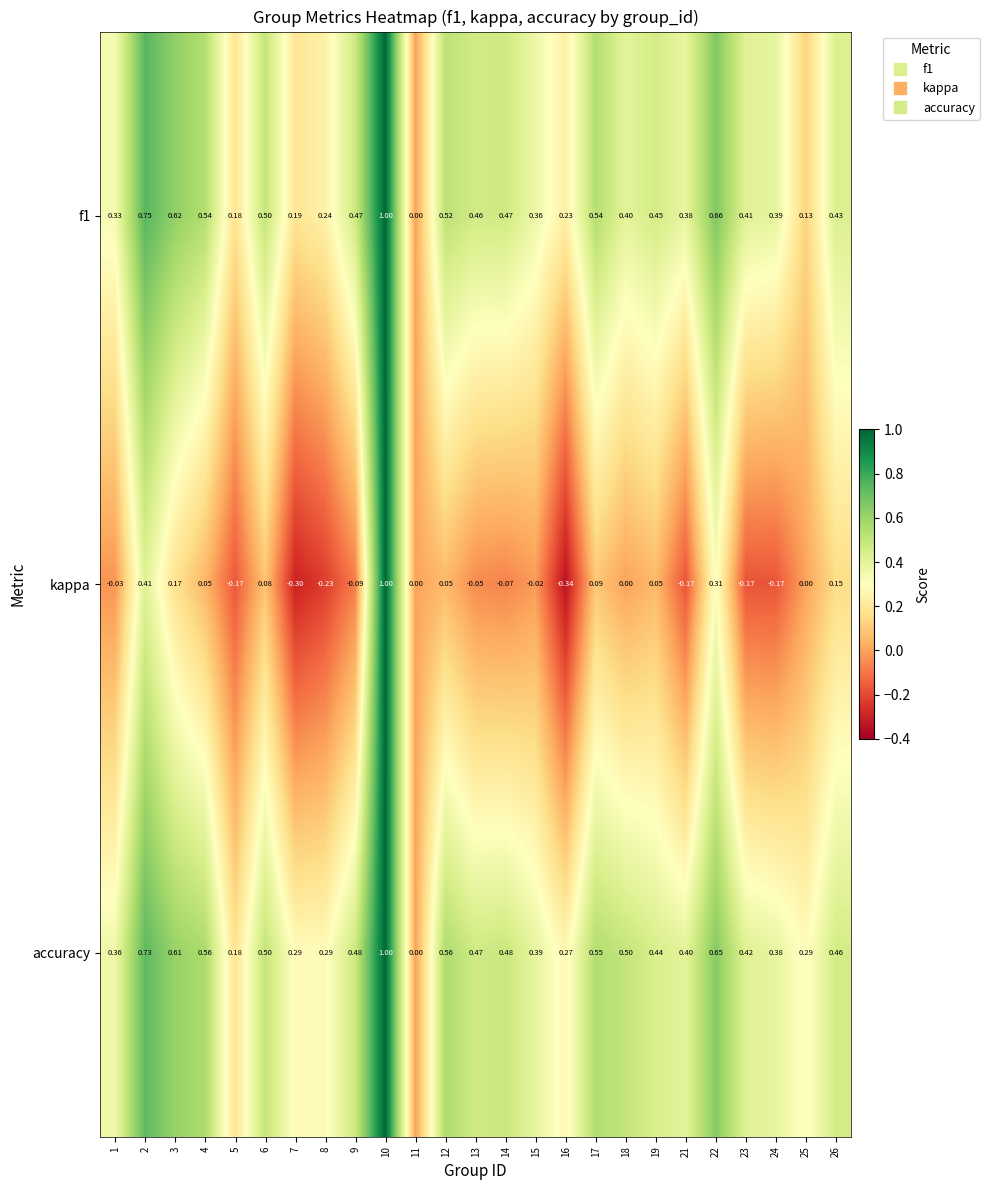

Which series has the largest range (max minus min)?

kappa